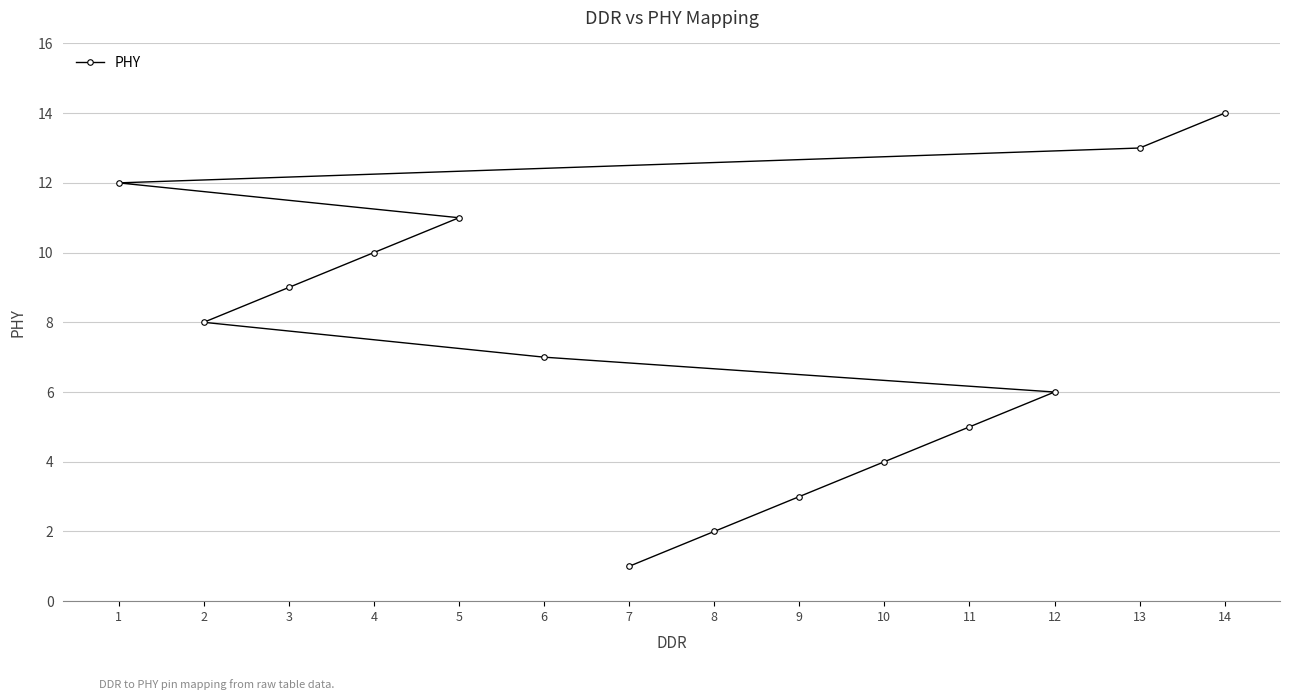

What is the change in value from 6 to 9?

-4